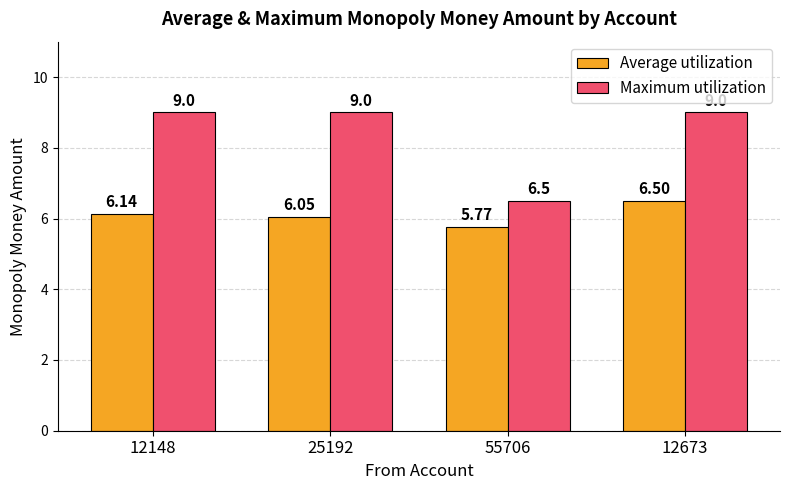

What is the maximum value shown in the chart?

9.0